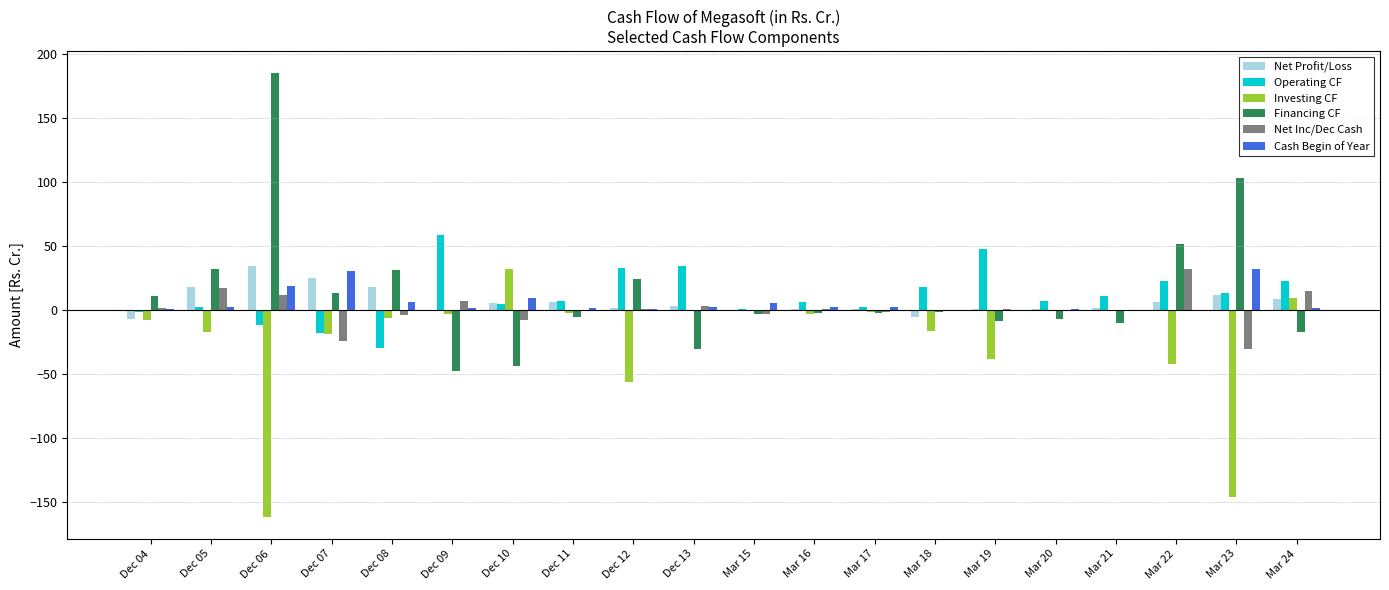

How many bars are there in total?

120